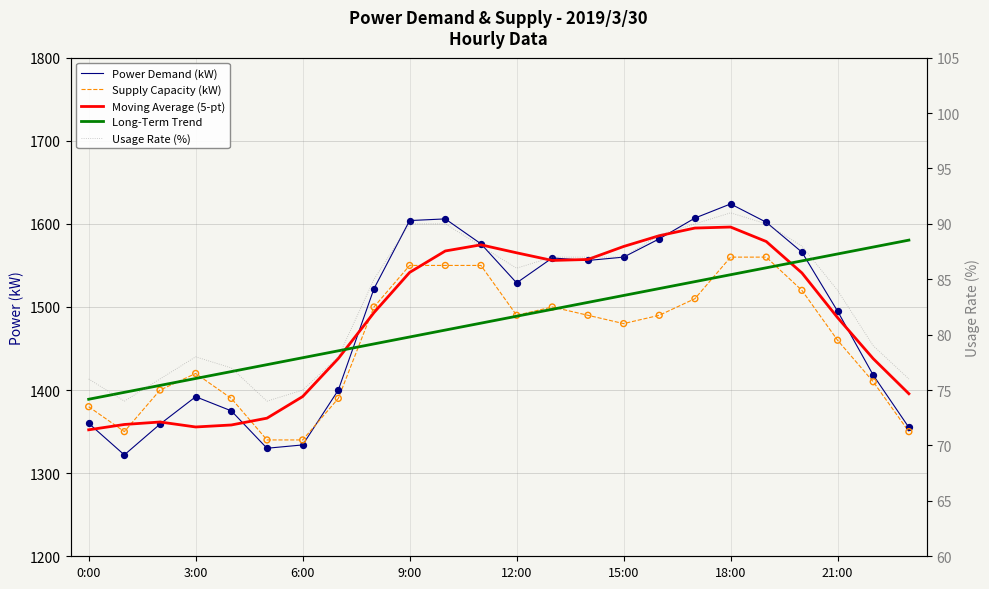

Which series has the largest total across all categories?

Long-Term Trend